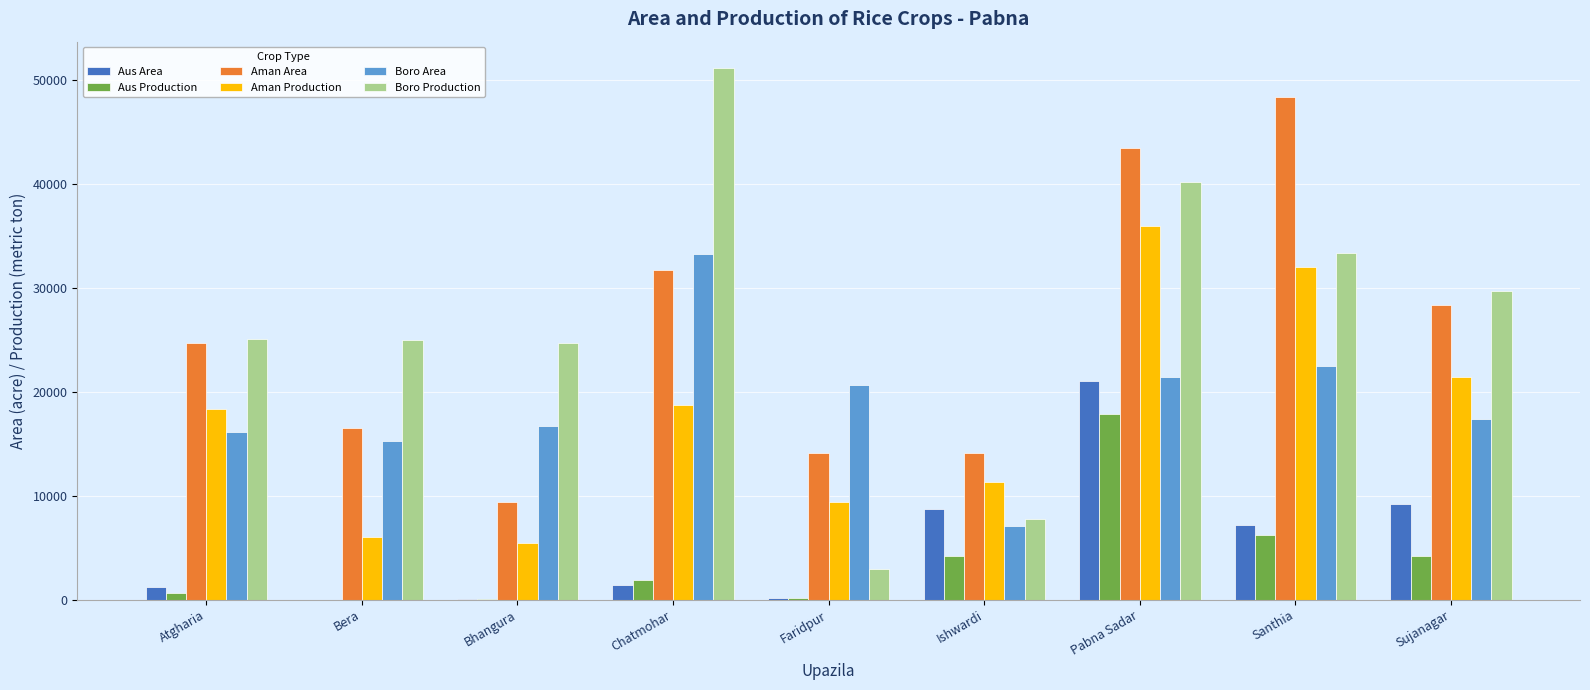

Between Bera and Pabna Sadar, which series saw the biggest shift?

Aman Production